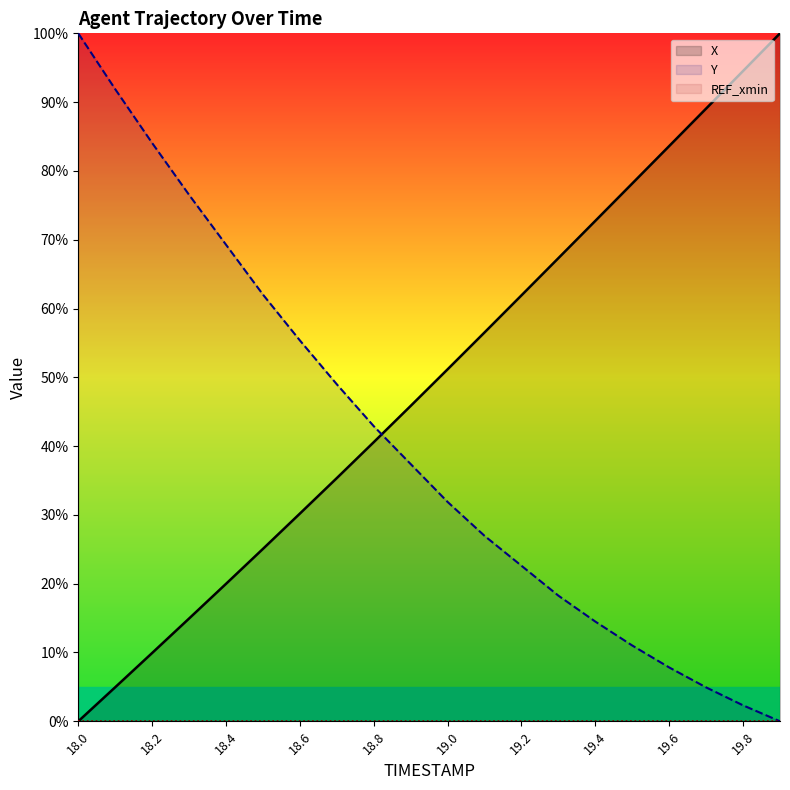

What are all the series names shown in the legend?

X, Y, REF_xmin